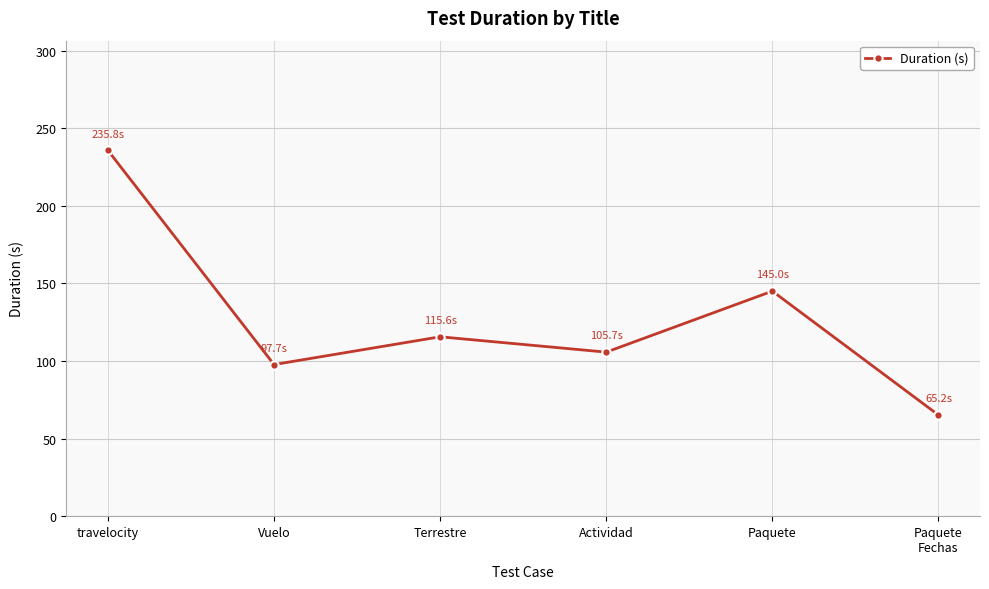

What position from the left is Vuelo?

2